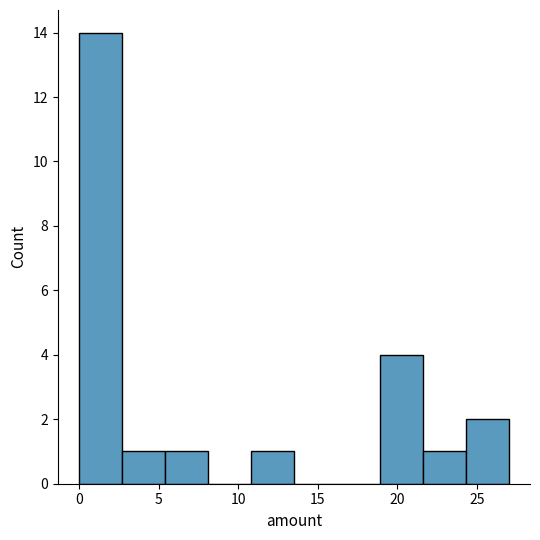

What is the height of the bar covering 0.0 to 2.7 on the x-axis? Neither the bar edges nor the heights are printed on the chart, so give them approximately, as read against the axes.

14